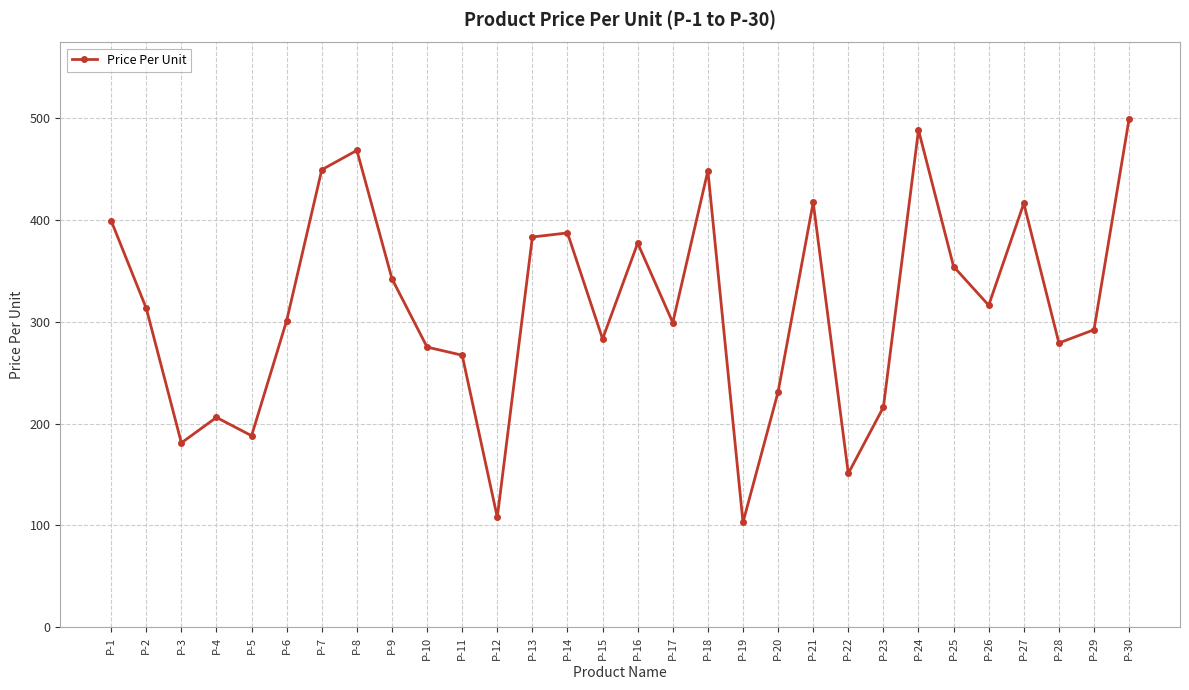

Read the value at P-2, to the nearest 5.

315